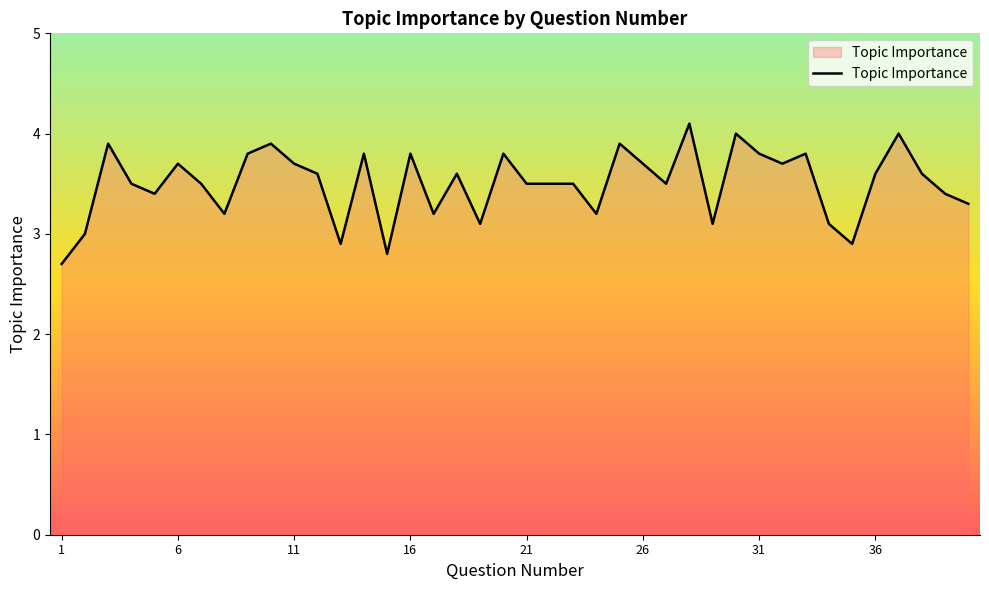

What is the difference between the maximum and minimum values?

1.4